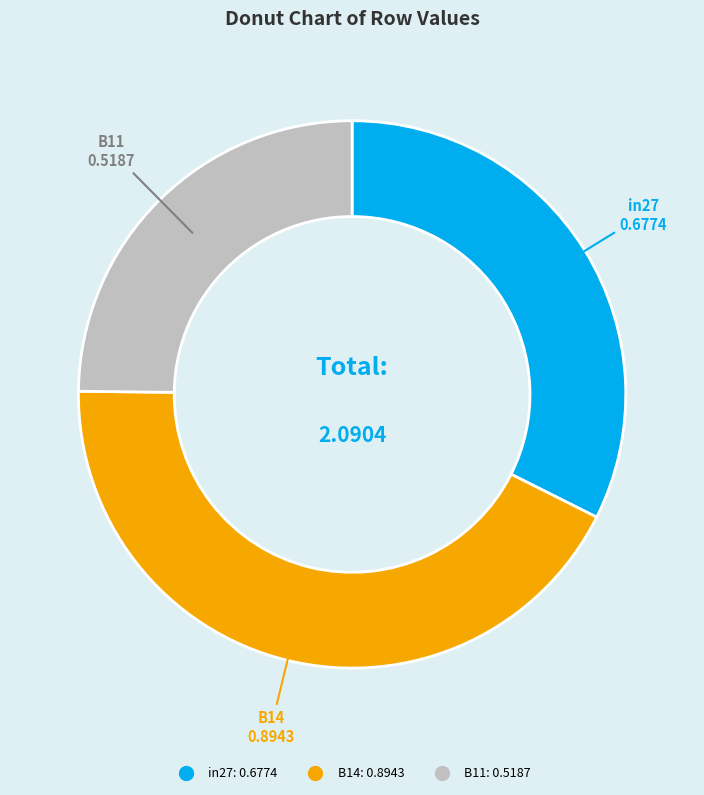

Is B11 the majority of the pie?

No